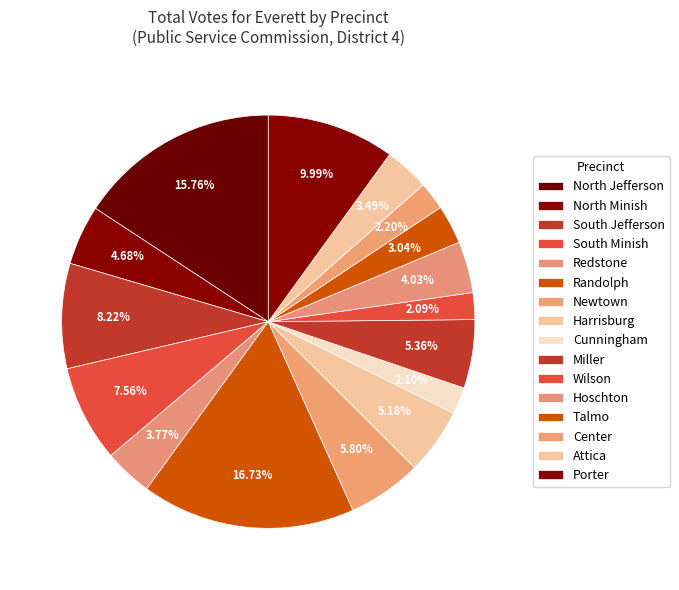

Which slice is the largest?

Randolph